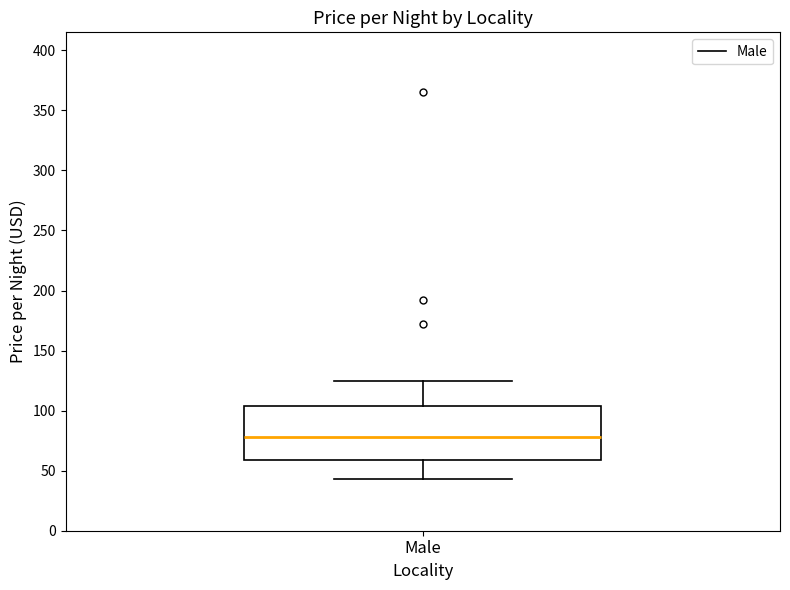

Read this box plot against the y-axis: the position of the median line, the range covered by the box, and the ends of both whiskers. The values are not printed on the chart, so give them approximately, as read against the axis.

median 80, box 60 to 105, whiskers 45 to 125